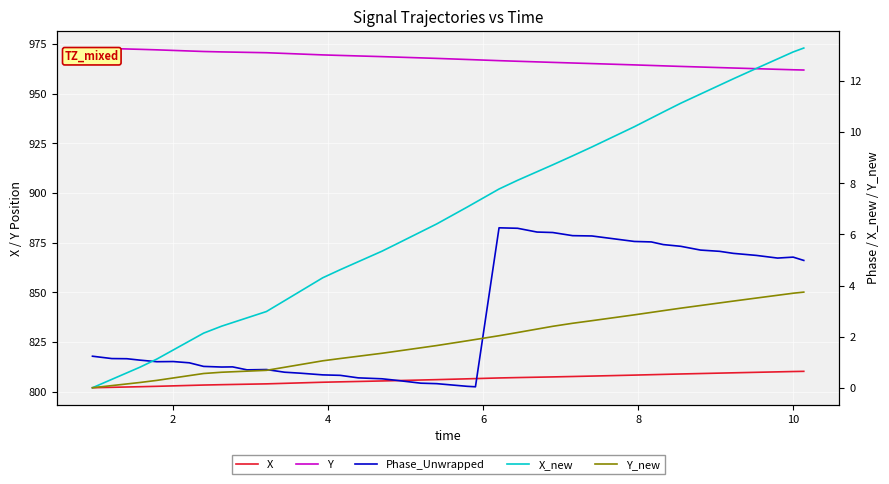

True or false: X has a value of 549.8 at 13.

False